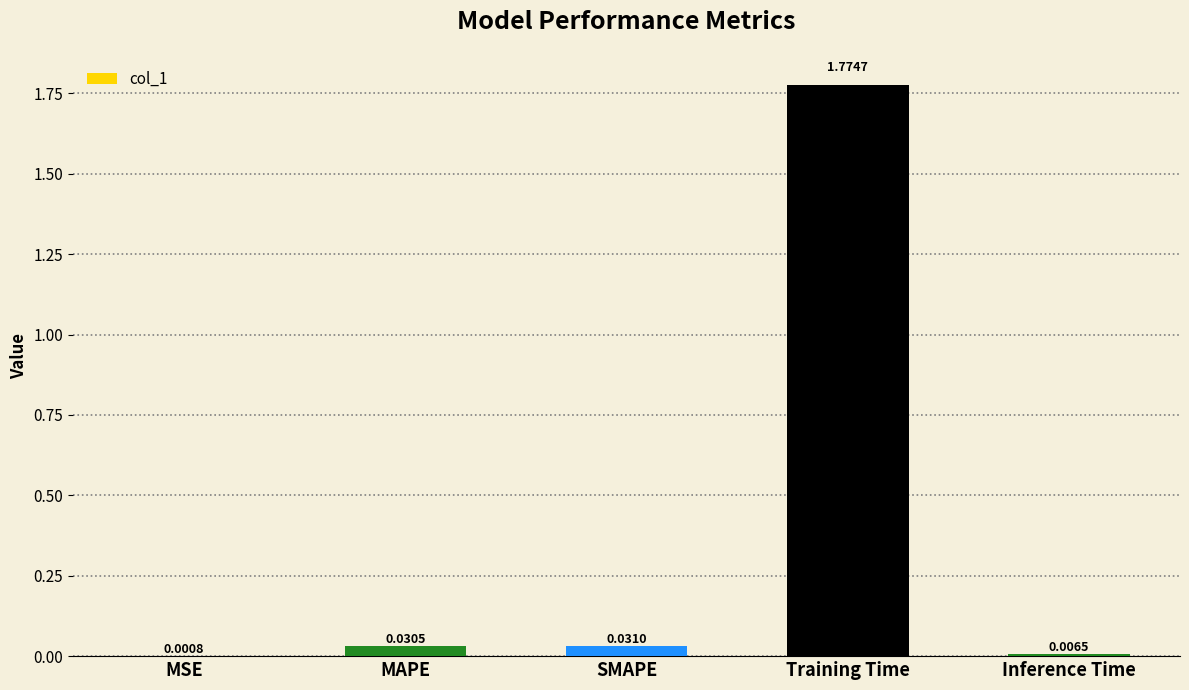

Are the bars grouped side by side (vs. stacked)?

No